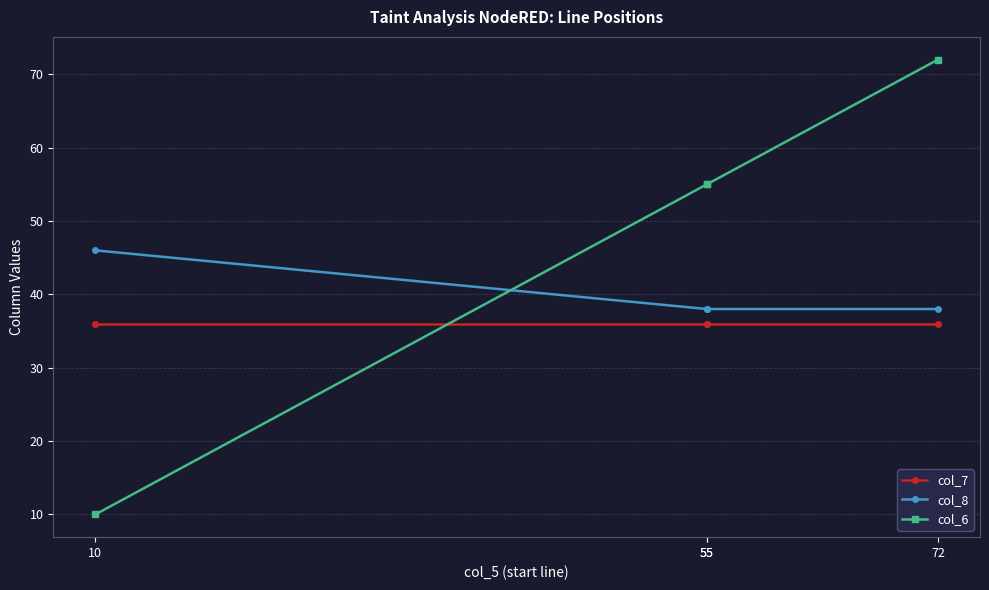

The col_7 series shows 36 at 55. True or false?

True